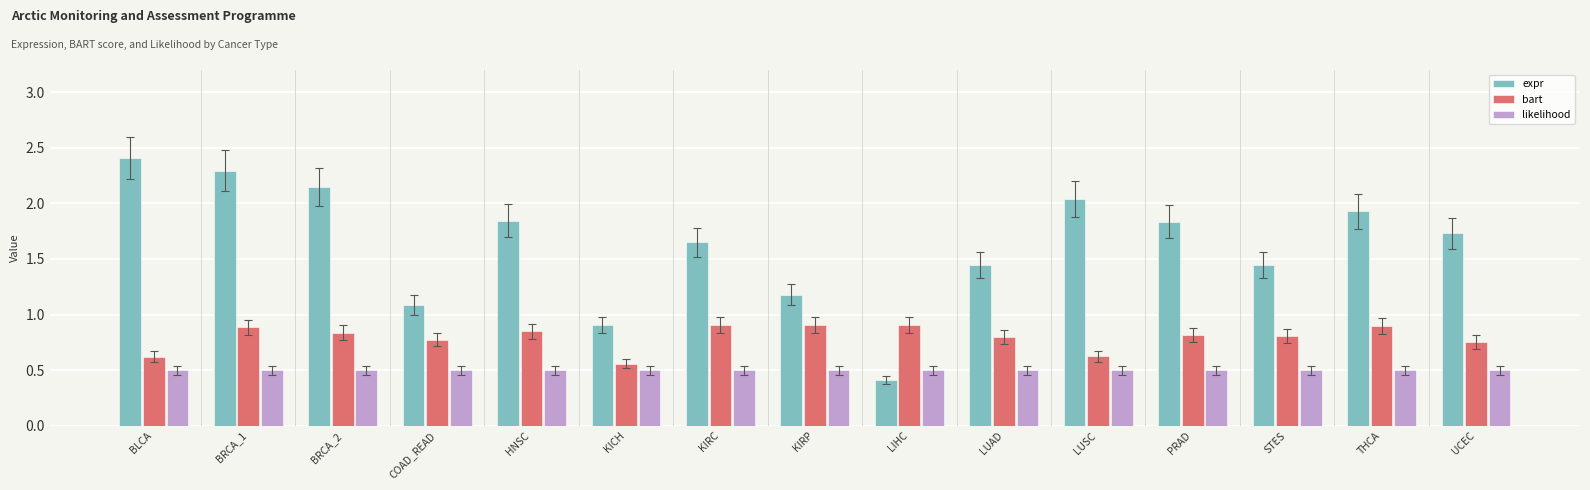

Does the chart contain stacked bars?

No